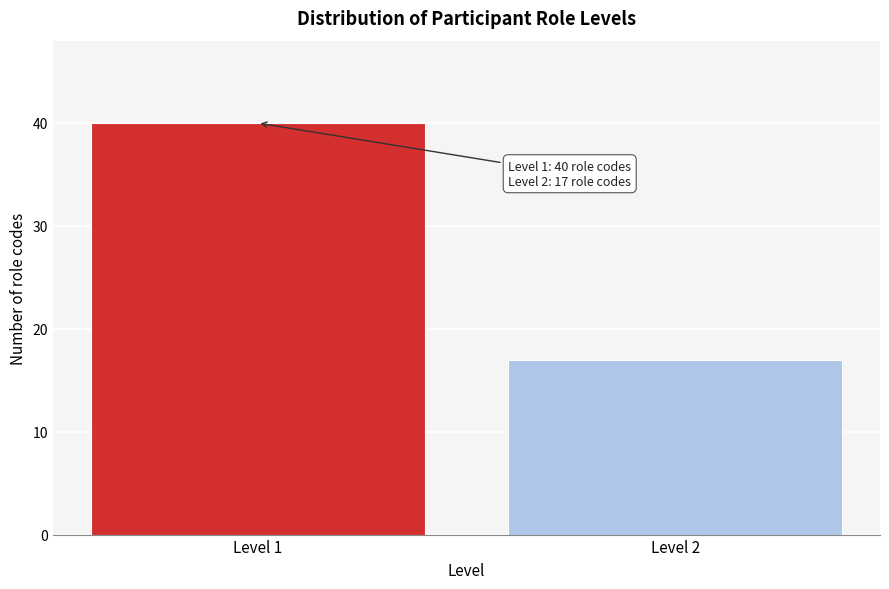

Reading left to right, extract all data points from this chart.

Level 1=40	Level 2=17